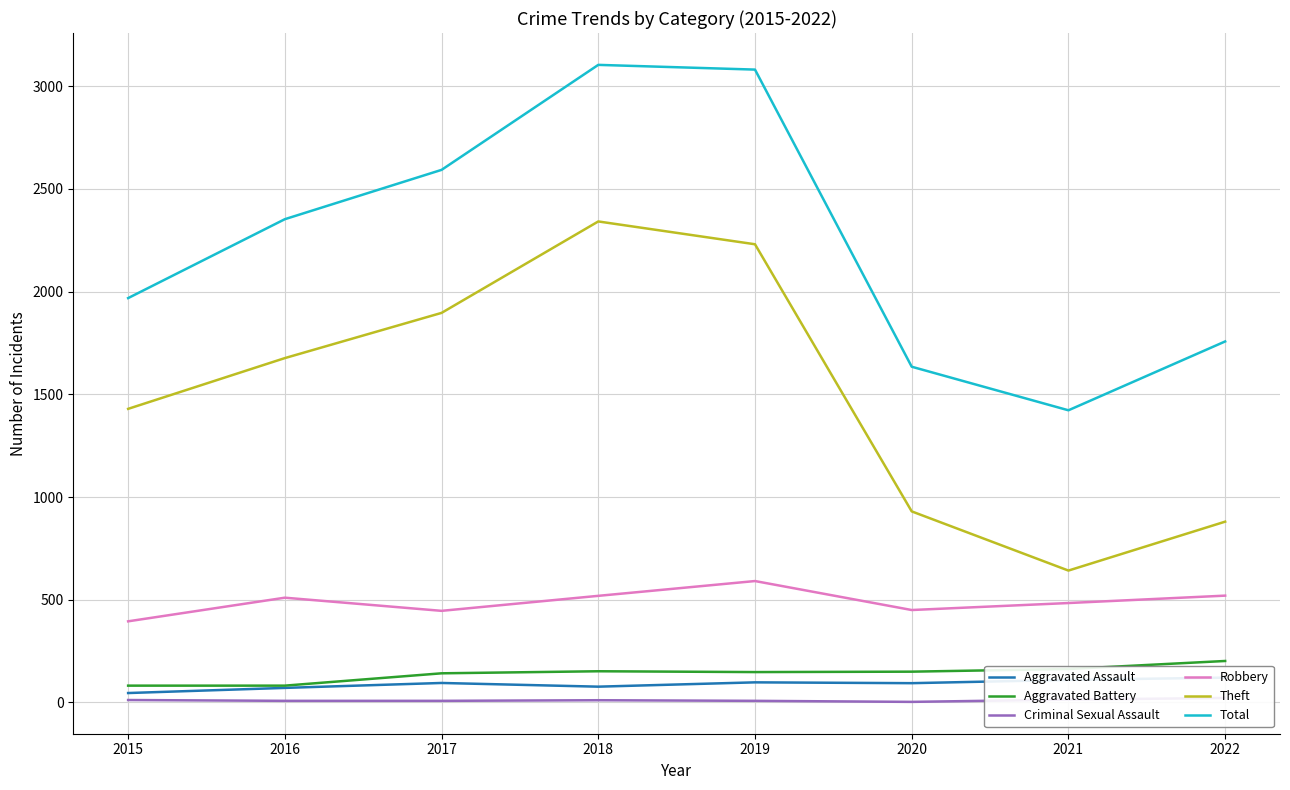

What are all the series names shown in the legend?

Aggravated Assault, Aggravated Battery, Criminal Sexual Assault, Robbery, Theft, Total